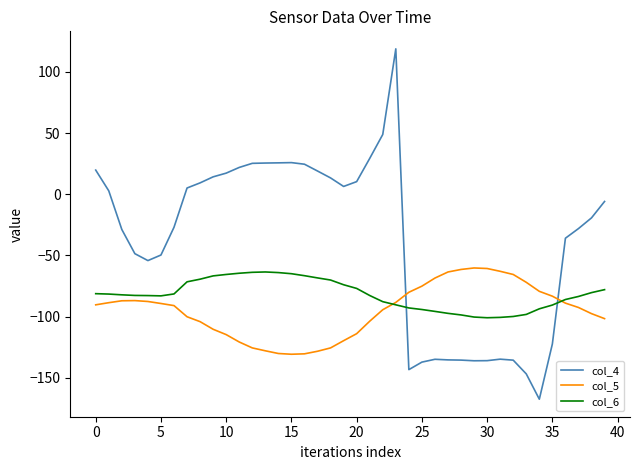

True or false: col_5 and col_6 intersect in this chart.

True